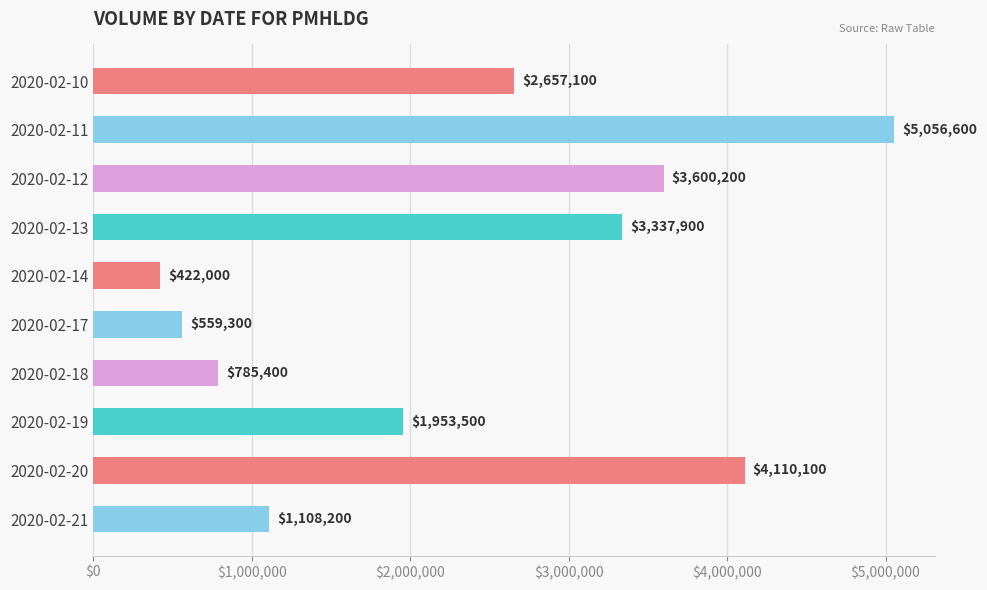

What is the difference between the second highest and minimum values?

3688100